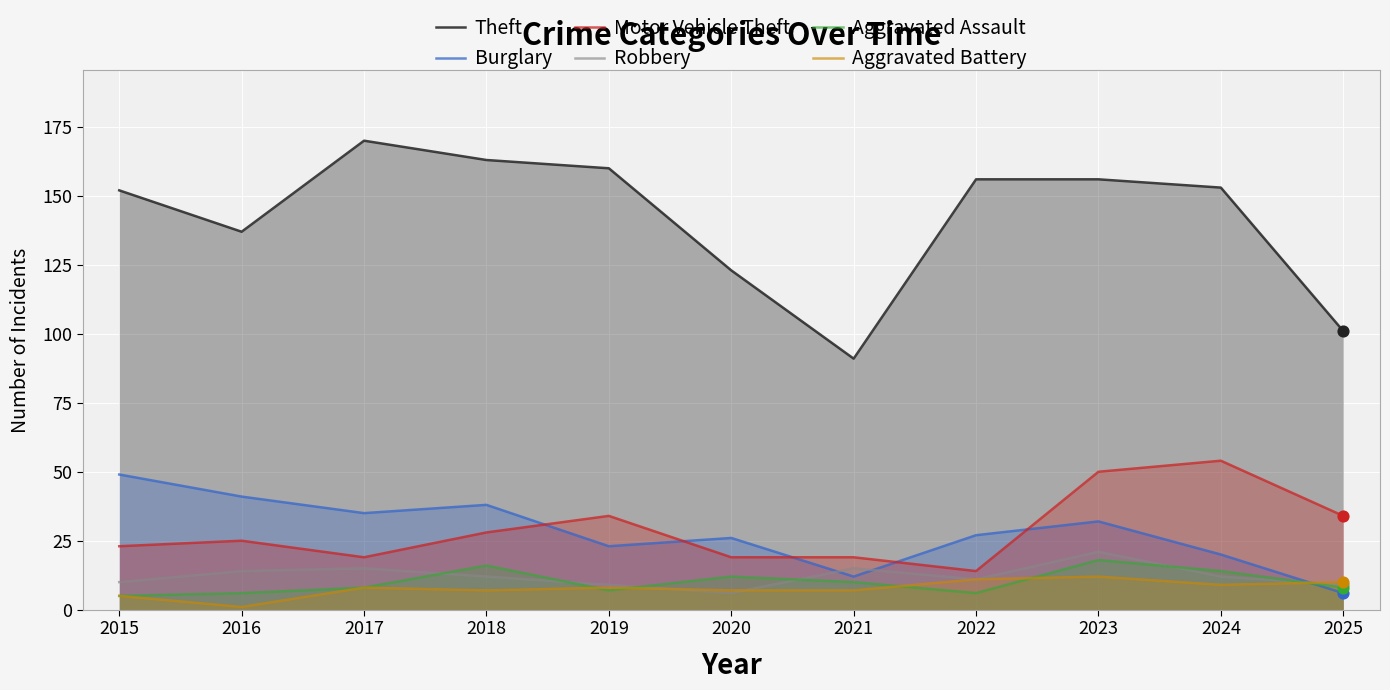

Is the value of Aggravated Assault at 2024 greater than the value of Theft at 2020?

No